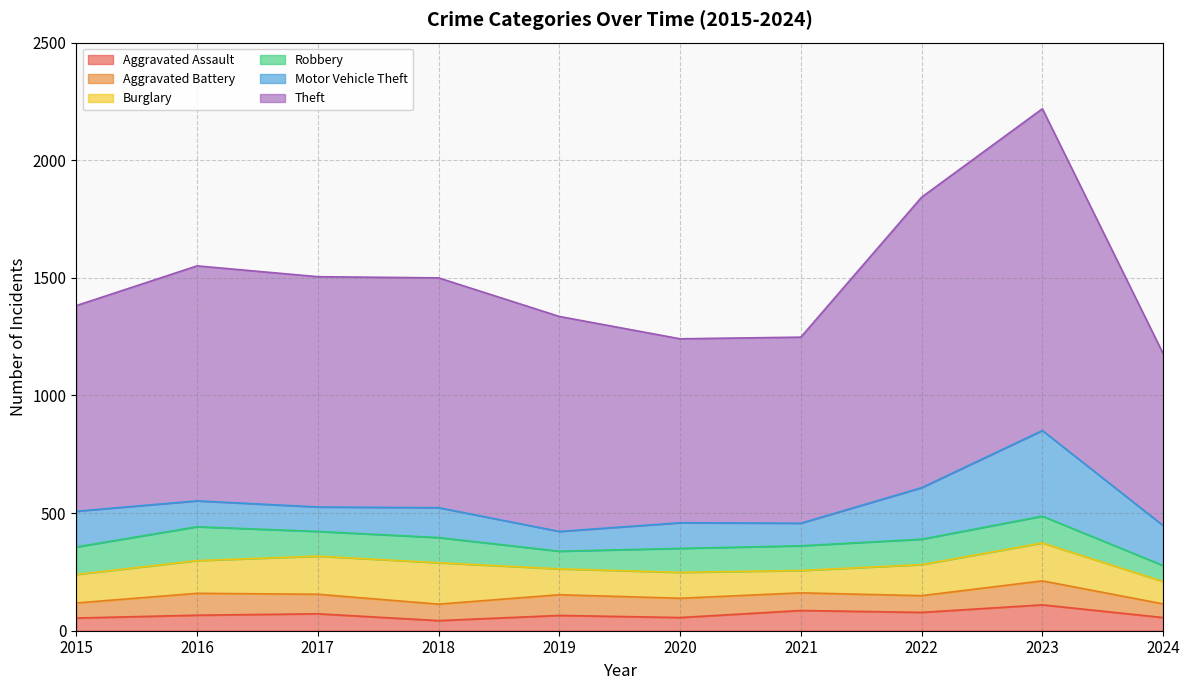

What is the value of the Aggravated Battery point at the 2nd from the left?

93